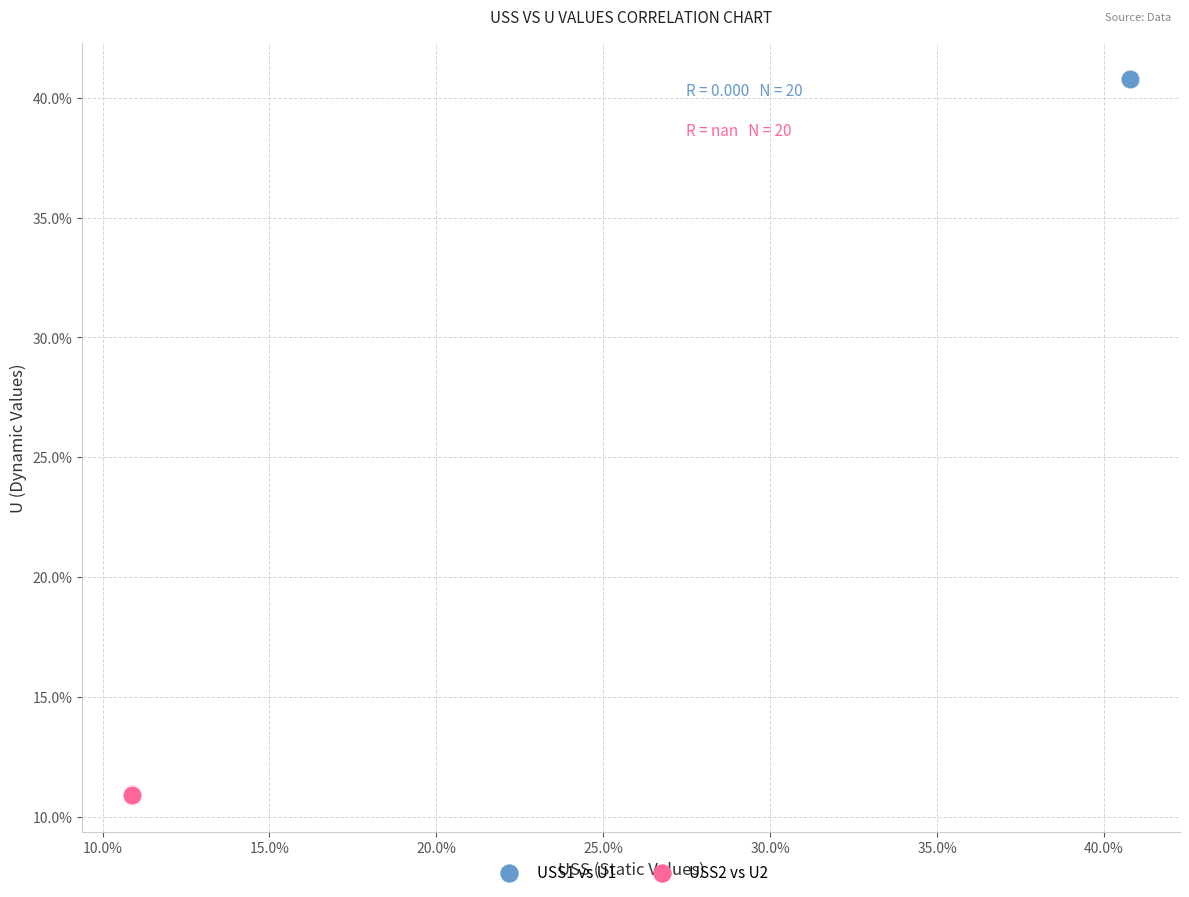

Which series contains the highest Y value?

USS1 vs U1